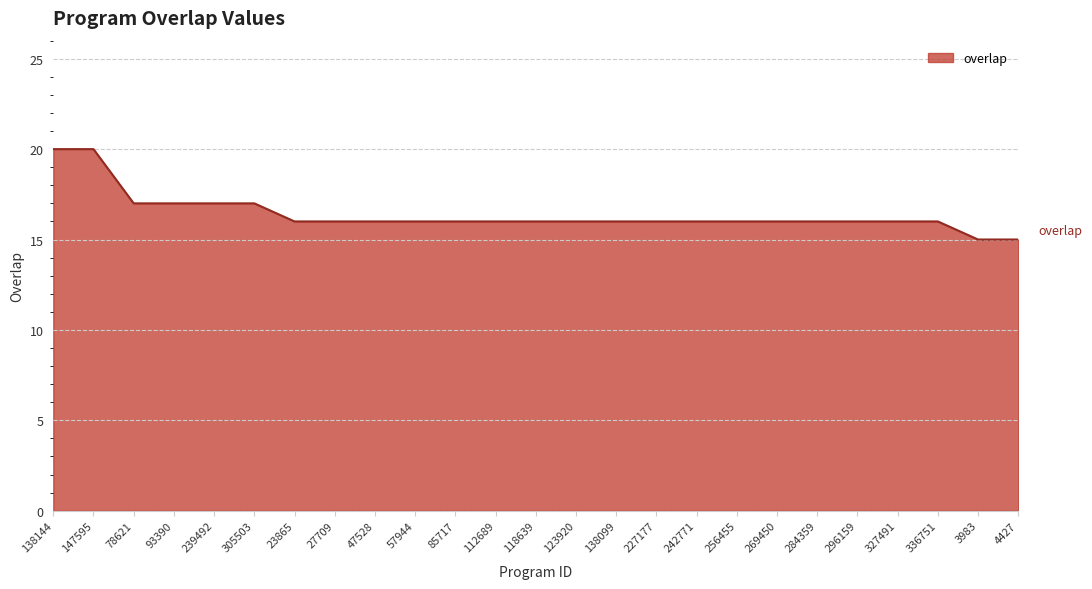

What is the minimum value shown in the chart?

15